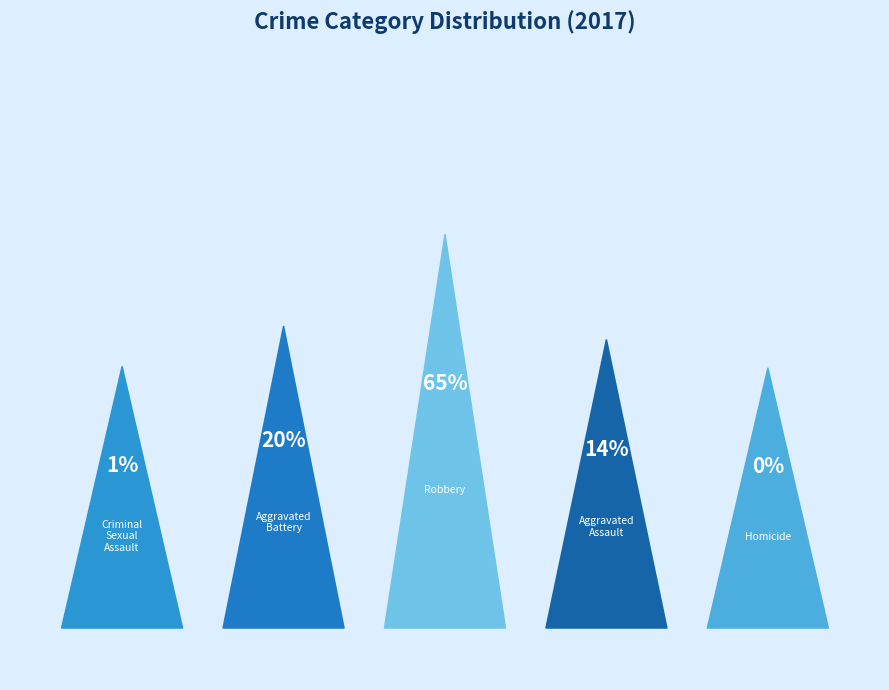

How much of the chart is everything except Robbery?

35.5%